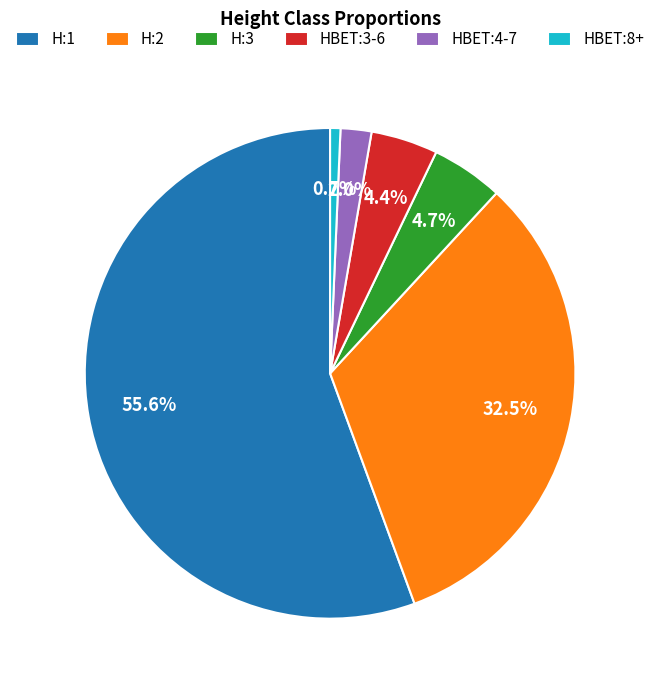

To the nearest percent, what percentage of the pie is HBET:8+?

1%